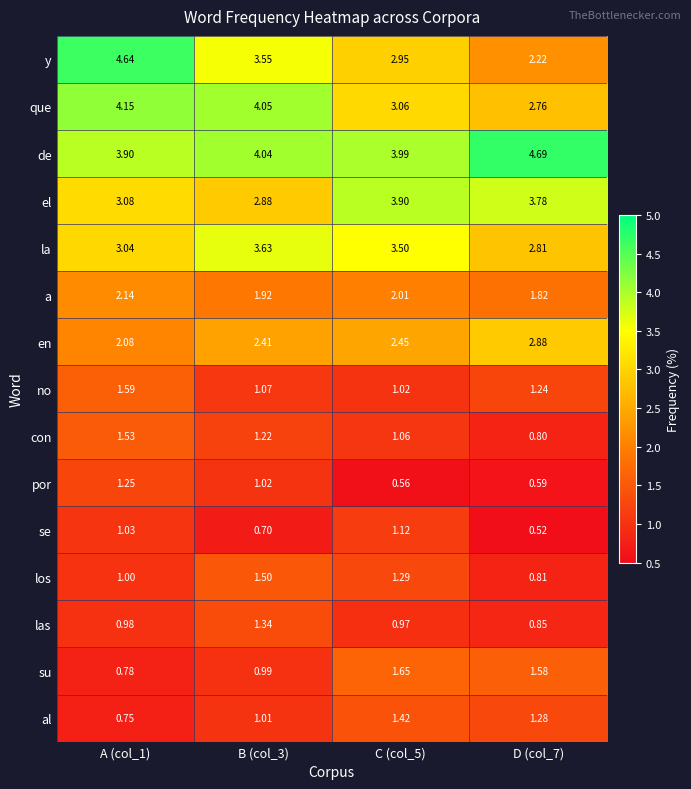

How many categories are shown in the chart?

4